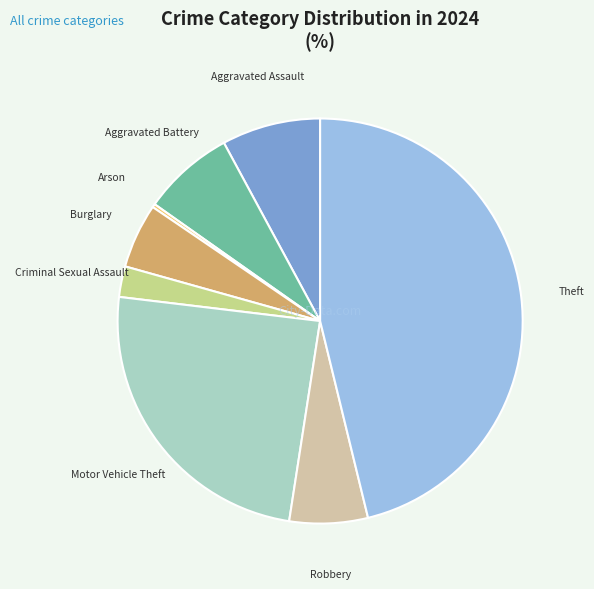

Does Robbery account for over 50% of the chart?

No